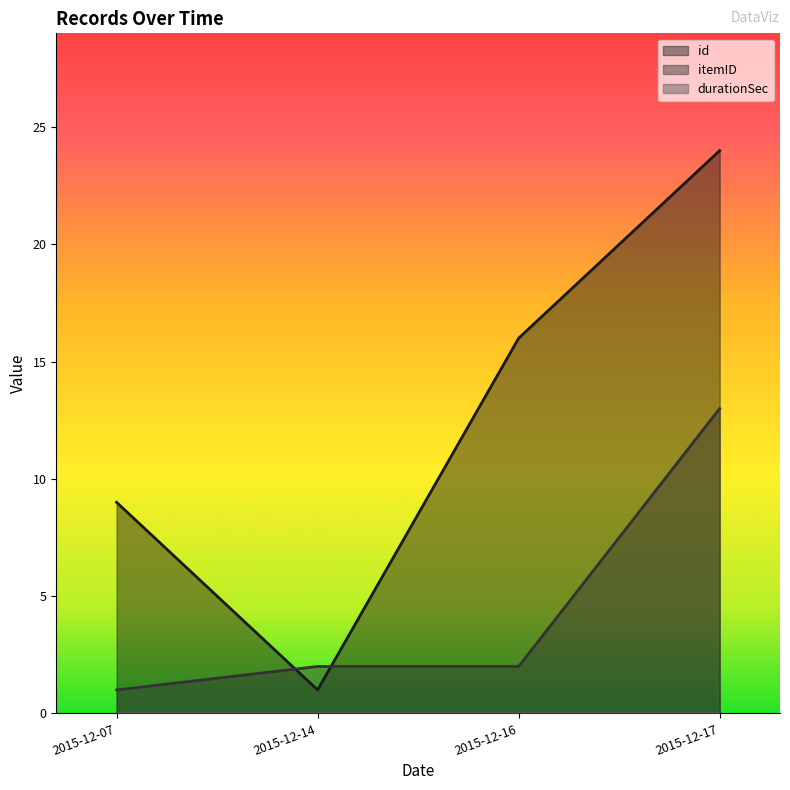

What is the value of the id point at the 4th from the left?

24